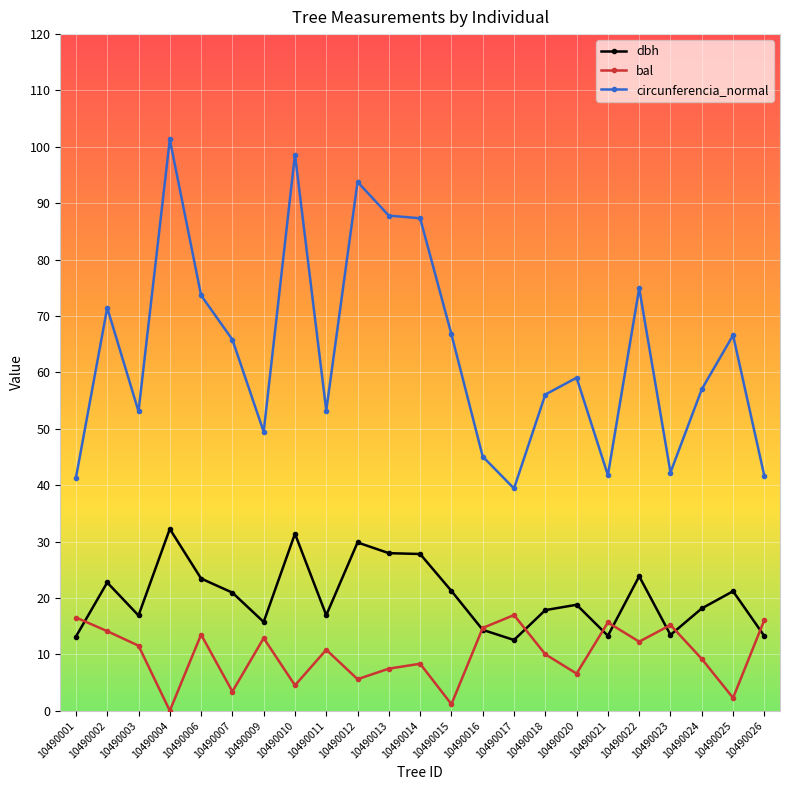

How many lines are shown in the chart?

3